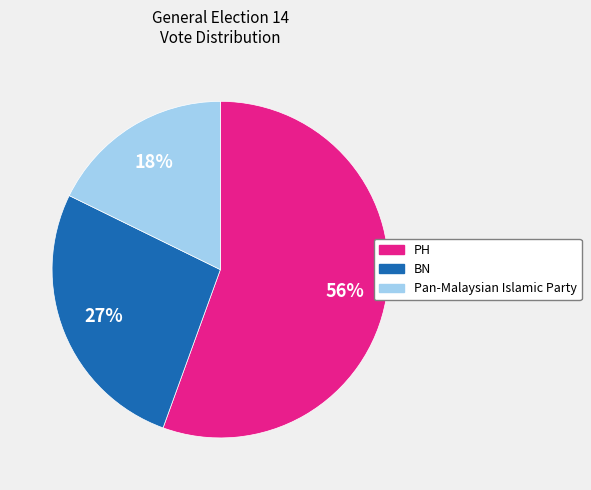

Between PH and BN, which is larger?

PH